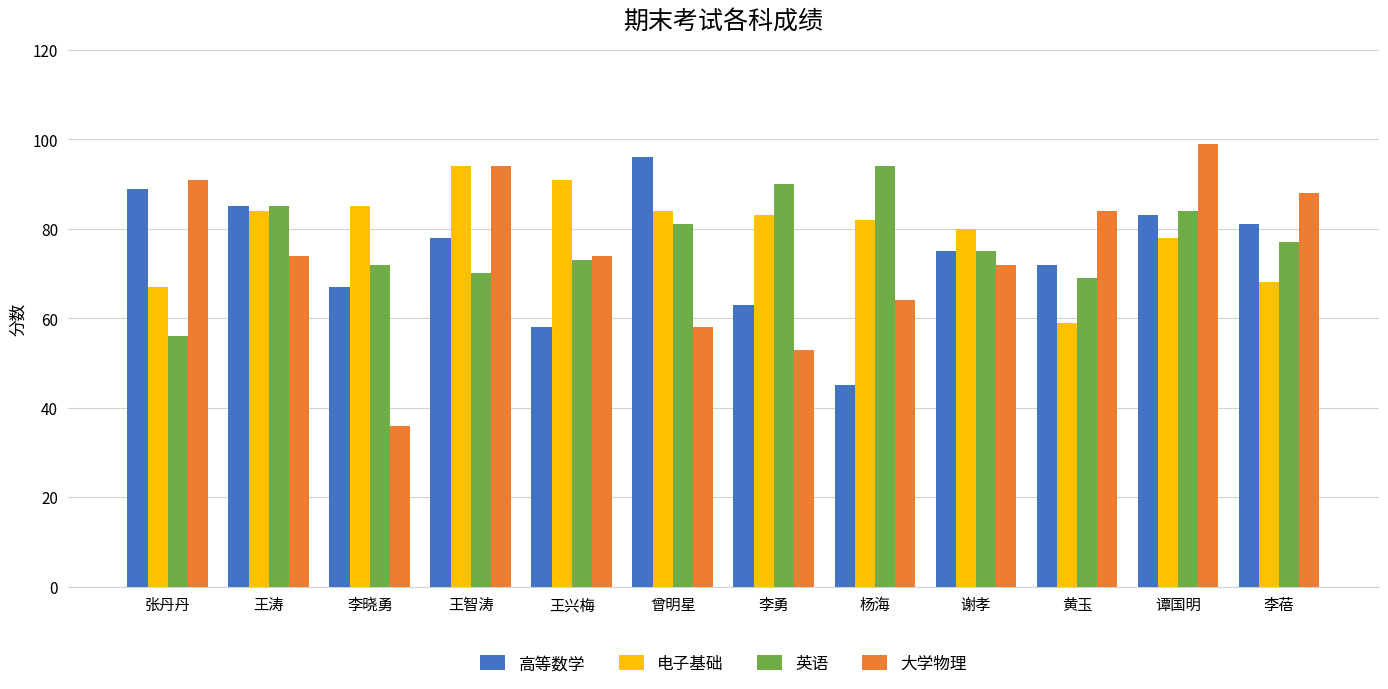

What is the smallest value displayed?

36